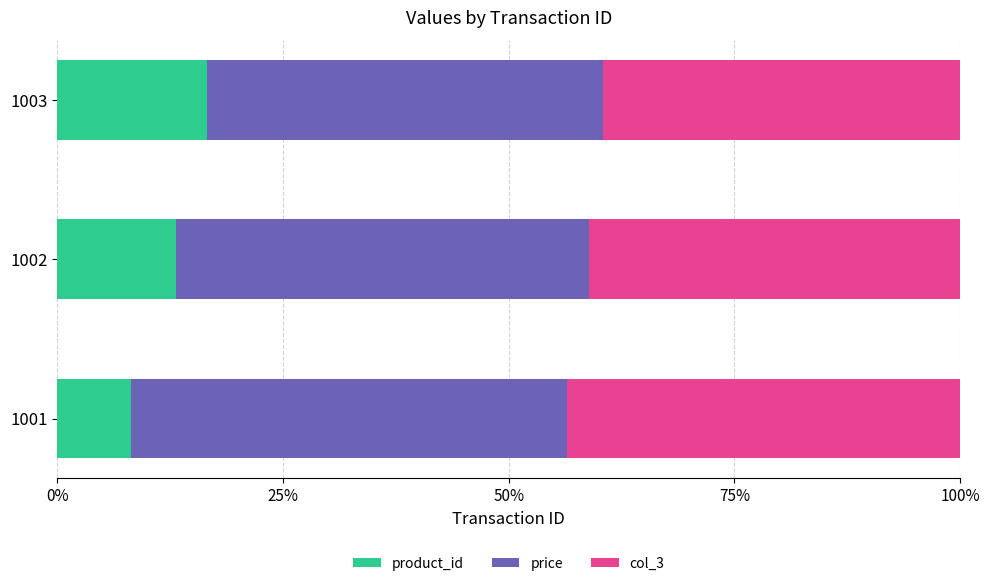

What is the sum of the product_id values at 1002 and 1001?

21.3